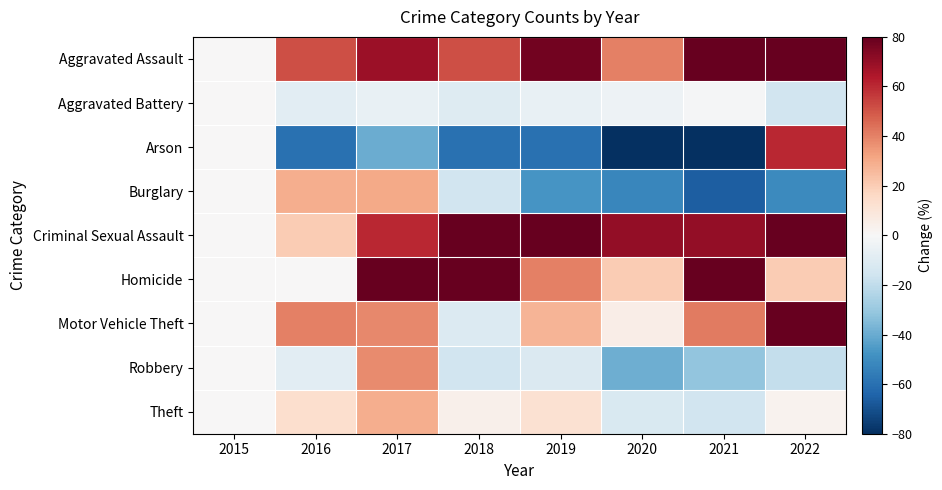

Reading left to right, list all the values displayed in this chart.

Aggravated Assault: 2015=0.0	2016=51.4	2017=68.6	2018=51.4	2019=77.1	2020=40.0	2021=91.4	2022=85.7
Aggravated Battery: 2015=0.0	2016=-8.7	2017=-5.8	2018=-10.6	2019=-5.8	2020=-3.8	2021=-1.0	2022=-15.4
Arson: 2015=0.0	2016=-60.0	2017=-40.0	2018=-60.0	2019=-60.0	2020=-80.0	2021=-80.0	2022=60.0
Burglary: 2015=0.0	2016=29.2	2017=30.0	2018=-15.4	2019=-46.9	2020=-52.3	2021=-66.2	2022=-50.8
Criminal Sexual Assault: 2015=0.0	2016=20.0	2017=60.0	2018=120.0	2019=100.0	2020=70.0	2021=70.0	2022=90.0
Homicide: 2015=0.0	2016=0.0	2017=80.0	2018=120.0	2019=40.0	2020=20.0	2021=140.0	2022=20.0
Motor Vehicle Theft: 2015=0.0	2016=40.0	2017=38.2	2018=-10.9	2019=27.3	2020=5.5	2021=41.8	2022=92.7
Robbery: 2015=0.0	2016=-8.2	2017=37.6	2018=-15.3	2019=-11.8	2020=-38.8	2021=-31.8	2022=-18.8
Theft: 2015=0.0	2016=13.4	2017=28.9	2018=4.3	2019=12.3	2020=-11.9	2021=-15.5	2022=2.9